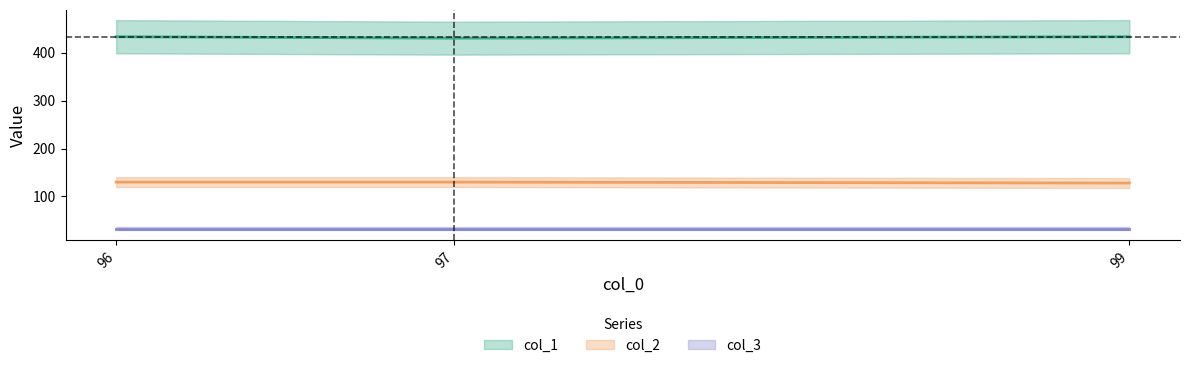

What is the total value across all series at 97?

560